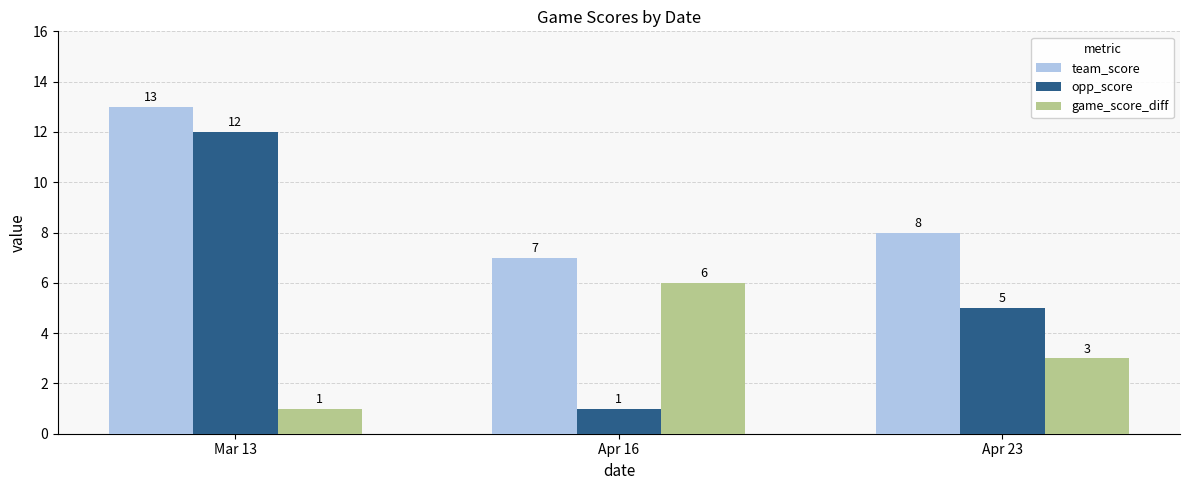

What is the sum of all team_score values?

28